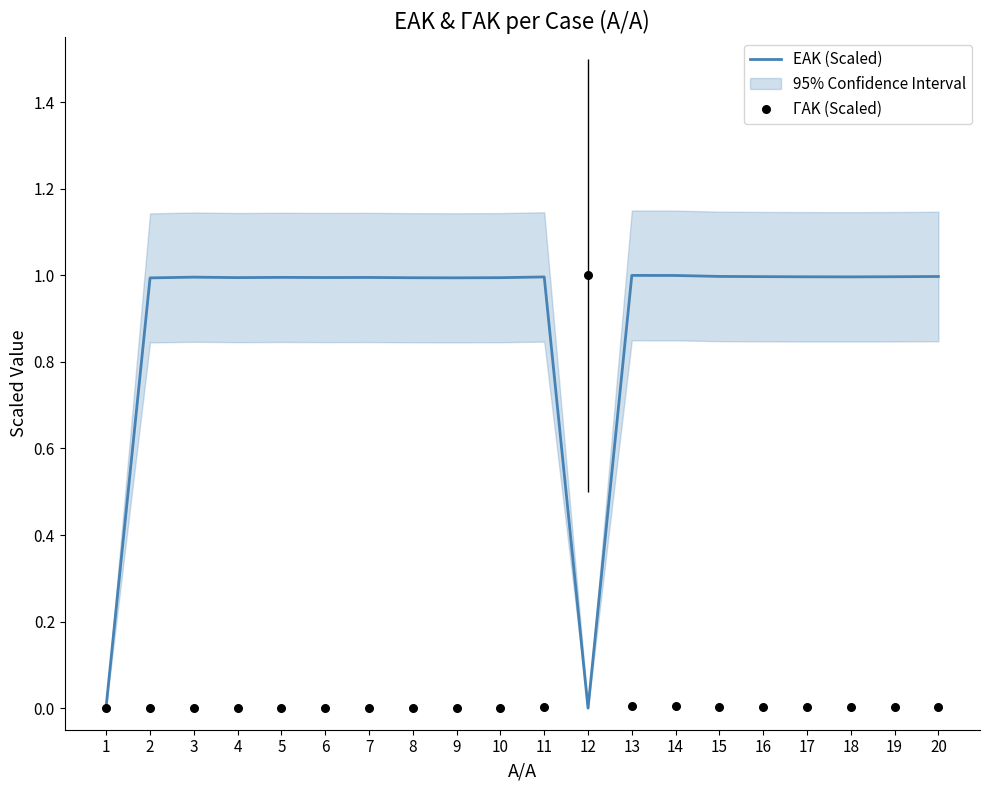

Which series reaches the minimum Y coordinate?

ΕΑΚ (Scaled)